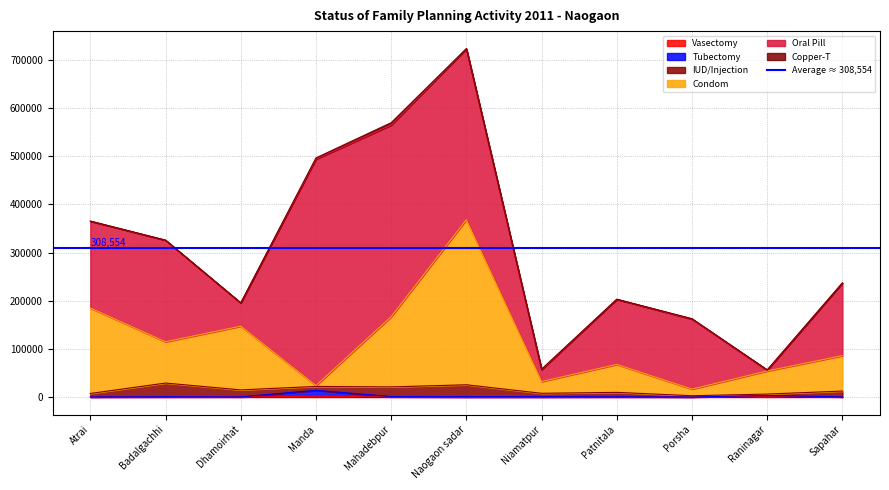

How many data points in Tubectomy are less than 873?

5